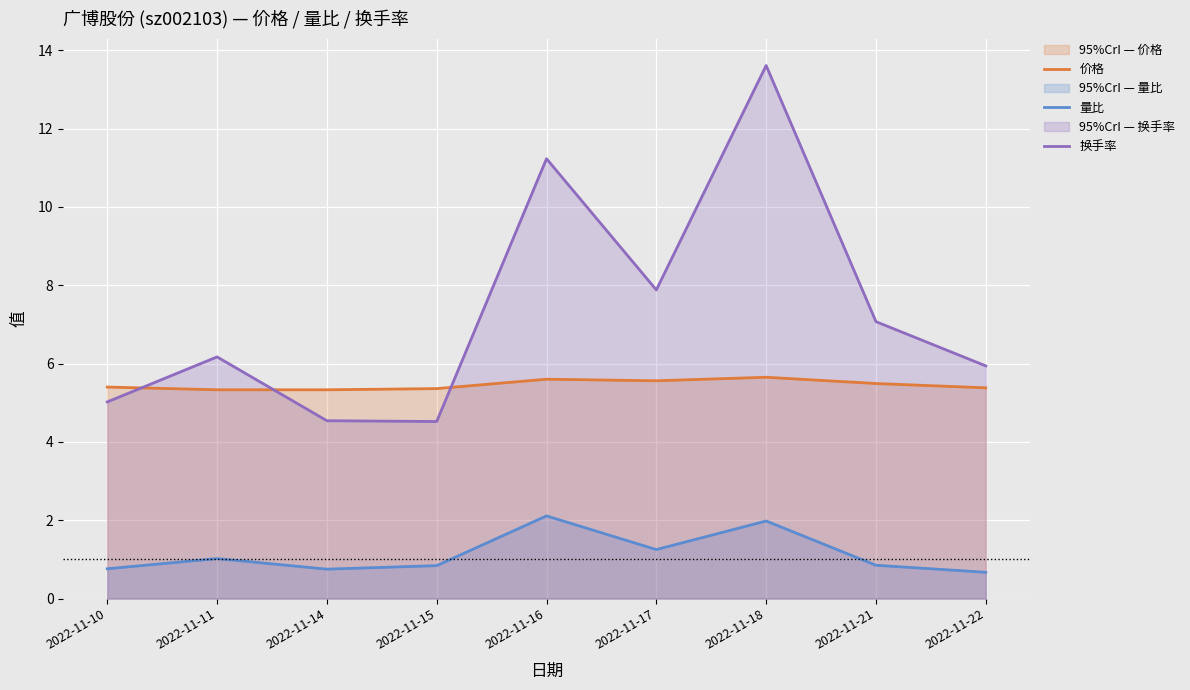

What is the difference between the 价格 values at 2022-11-11 and 2022-11-21?

0.2